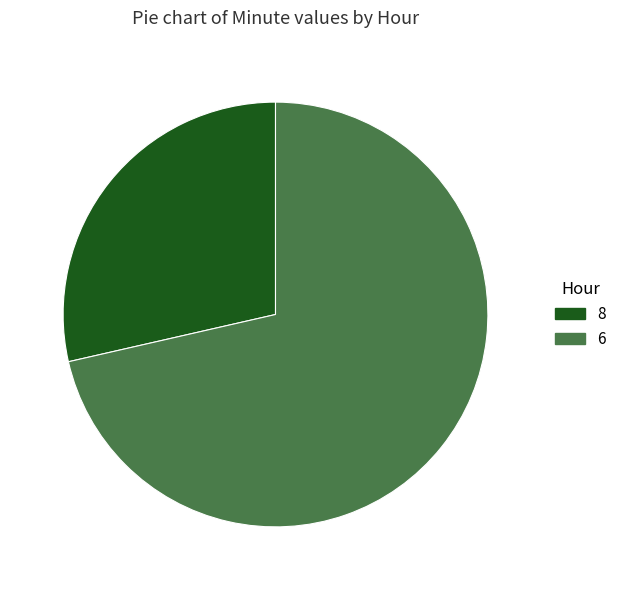

What is the majority slice?

6